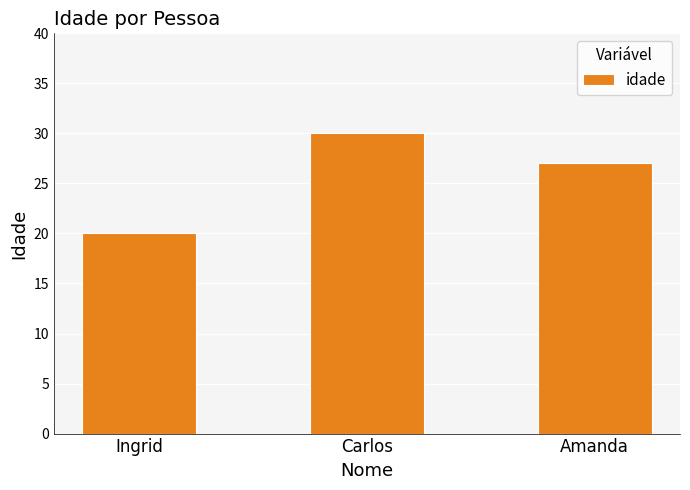

Reading right to left, extract all data points from this chart.

Amanda=27	Carlos=30	Ingrid=20